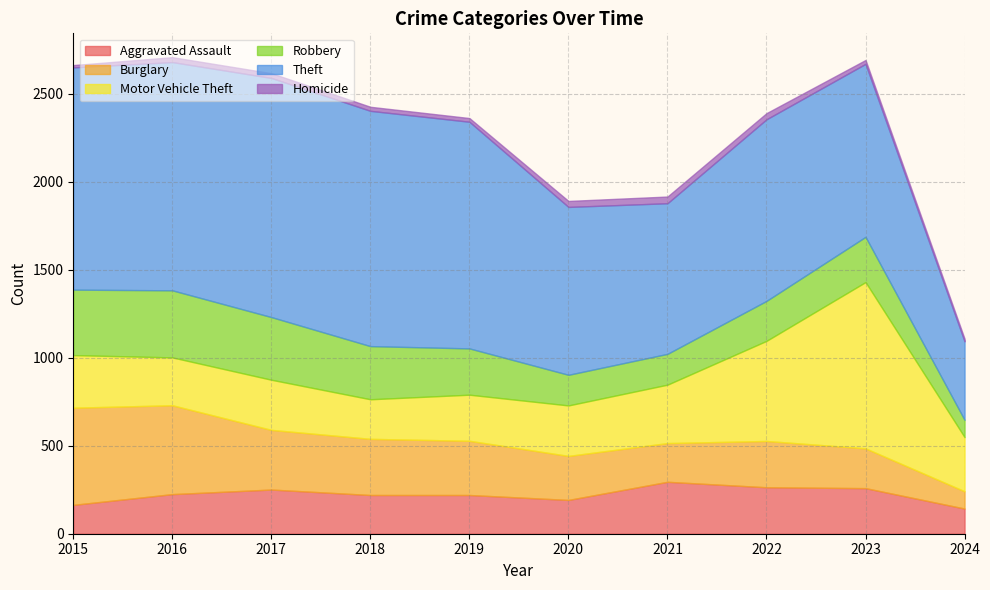

True or false: Homicide has more than 1 interior local peaks.

True